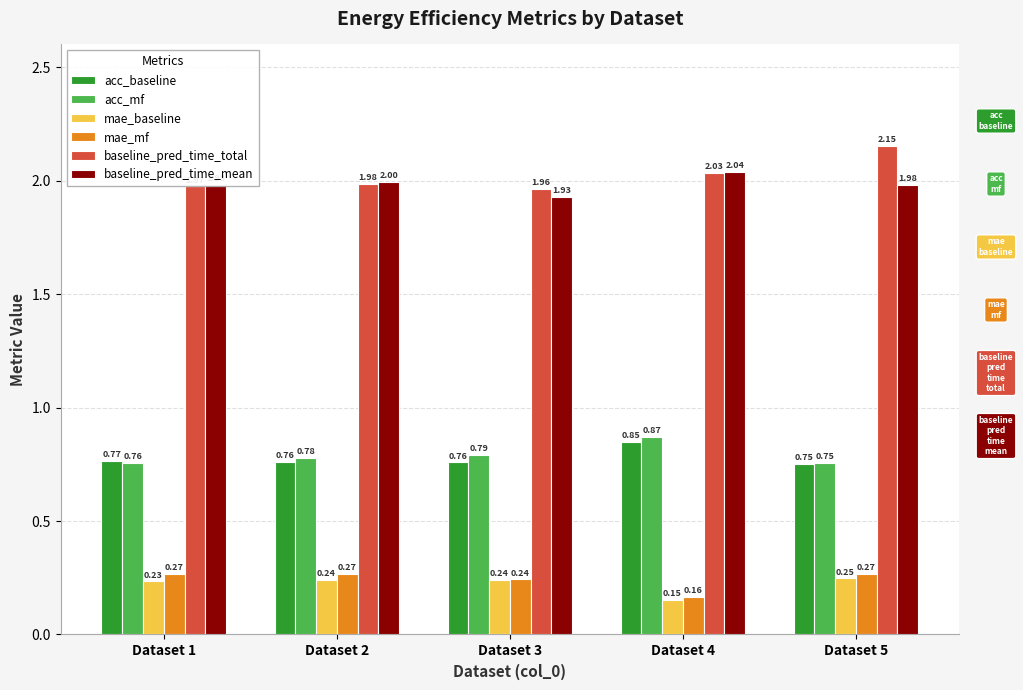

Which series changed the most between Dataset 2 and Dataset 3?

baseline_pred_time_mean